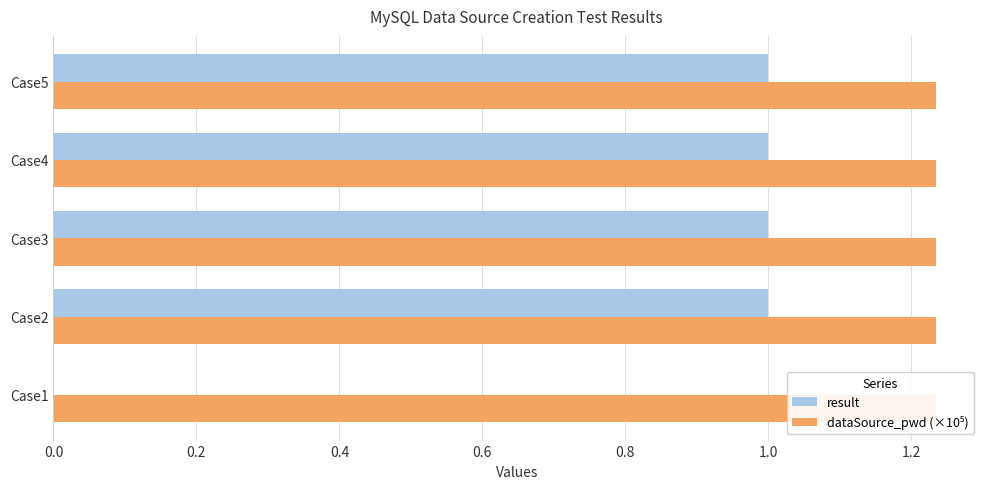

Reading left to right, transcribe all the data shown in this chart.

result: 0.0	1.0	1.0	1.0	1.0
dataSource_pwd (×10⁵): 0.3	0.3	0.3	0.3	0.3